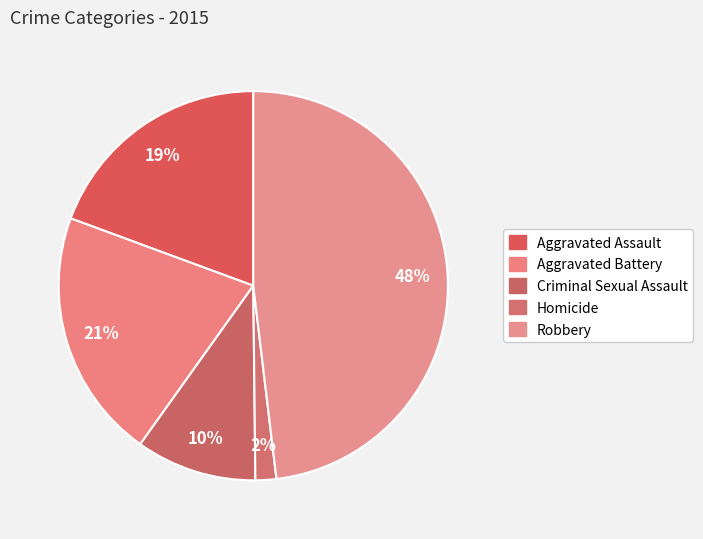

How many slices are in this pie chart?

5